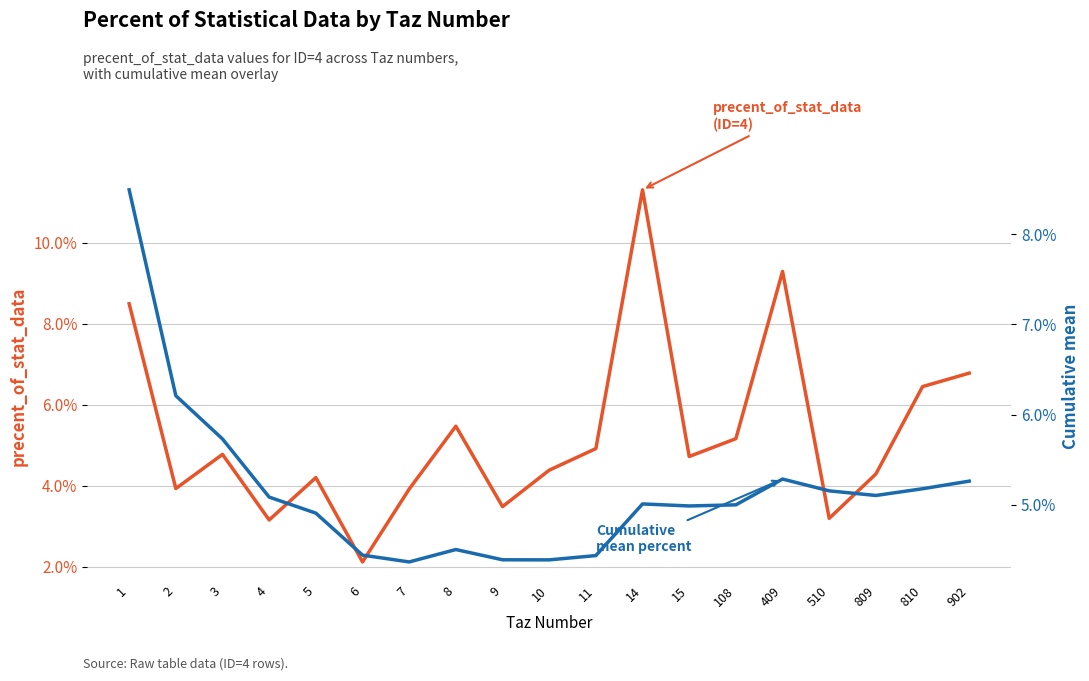

Where is Cumulative mean percent nearest to the value 0?

7